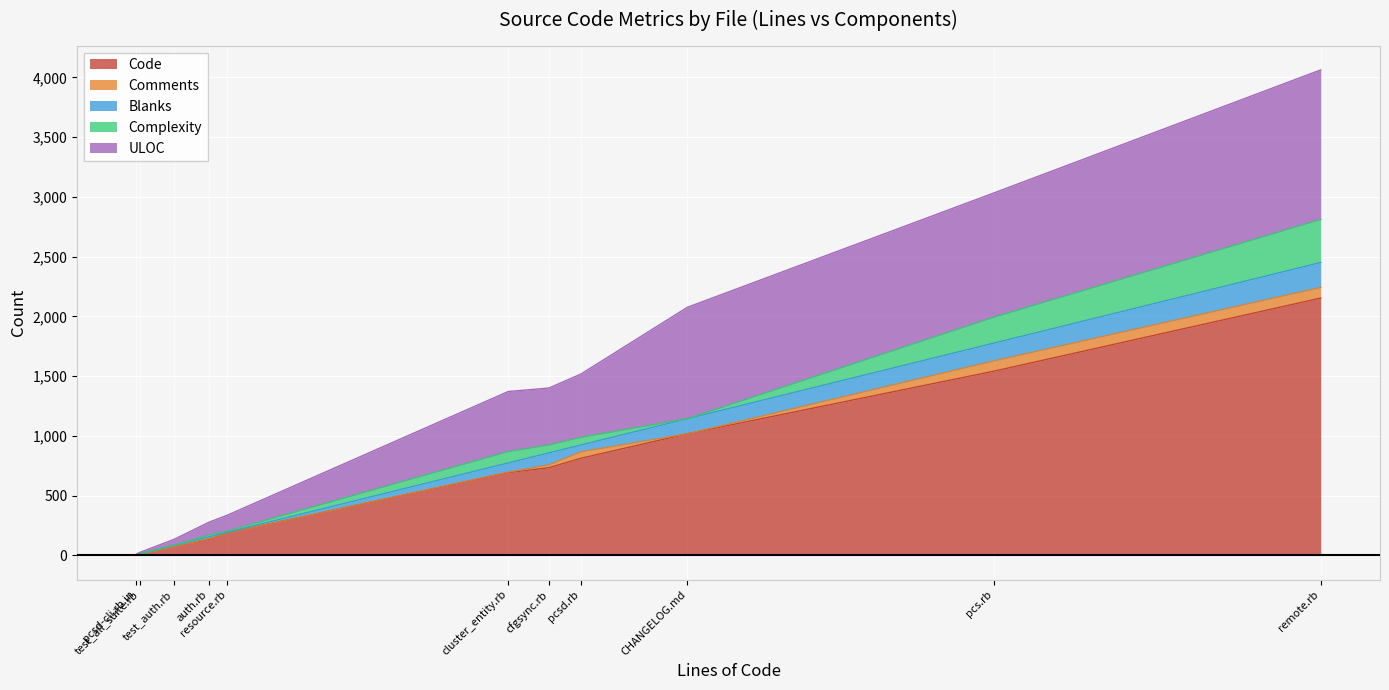

What is the maximum value for Code?

2153